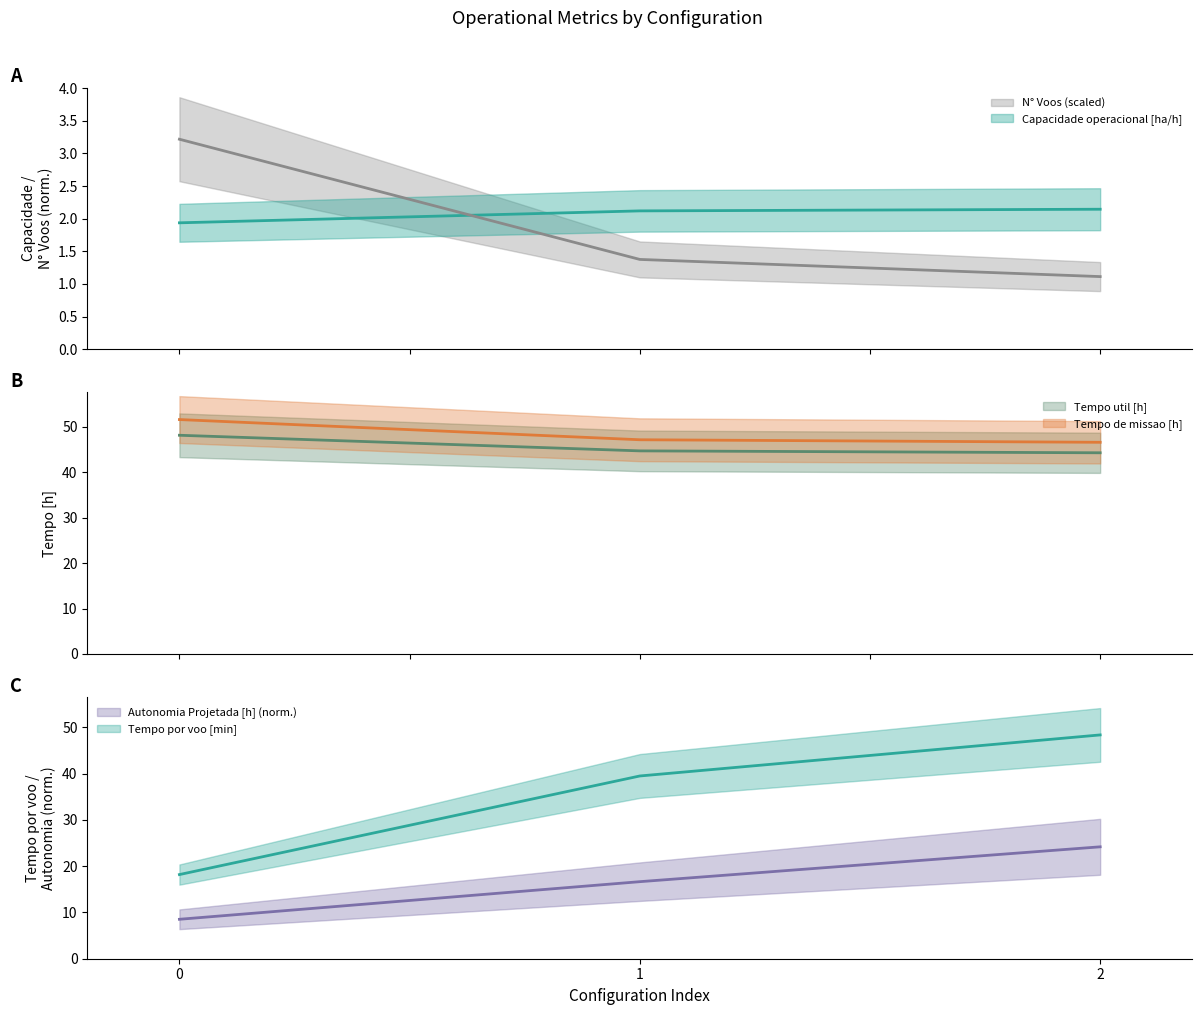

What are all the series names shown in the legend?

Capacidade operacional [ha/h], Tempo de missao [h], Tempo util [h], Tempo por voo [min], Autonomia Projetada [h], N° Voos